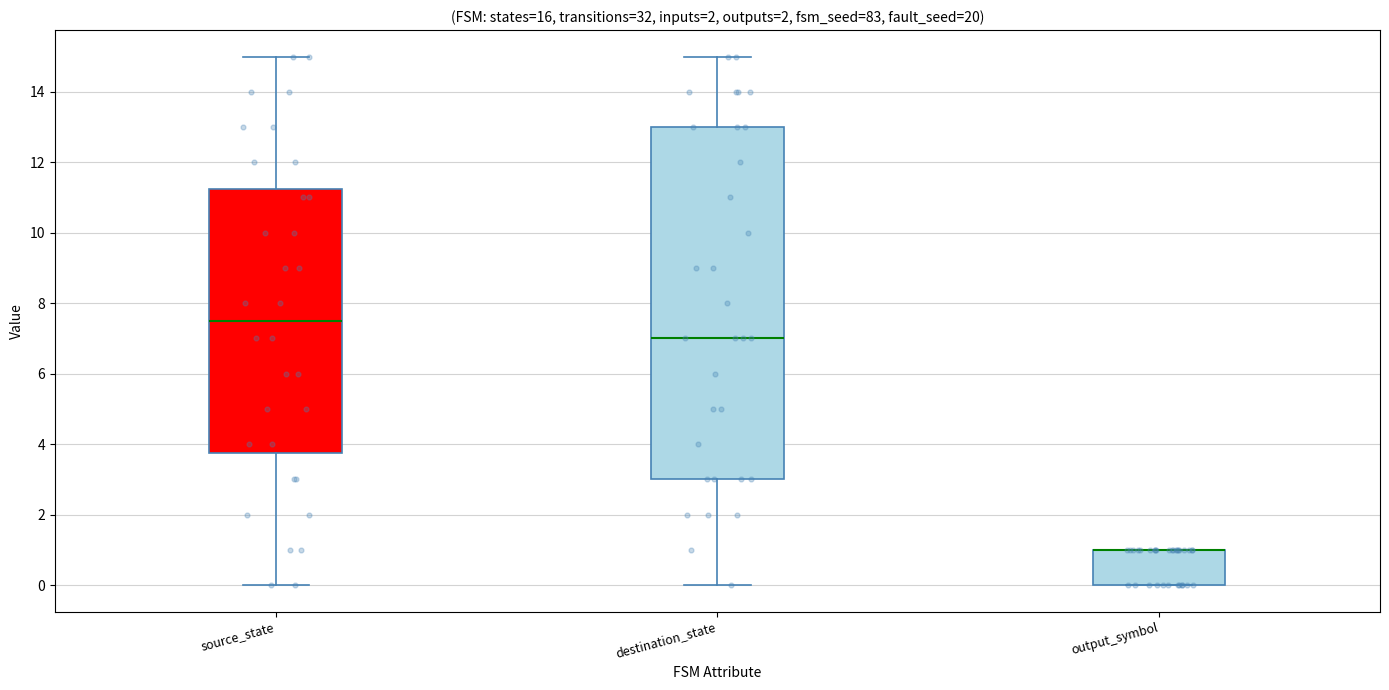

Where is the upper edge of the box for destination_state on the y-axis? The values are not printed on the chart, so give them approximately, as read against the axis.

13.0